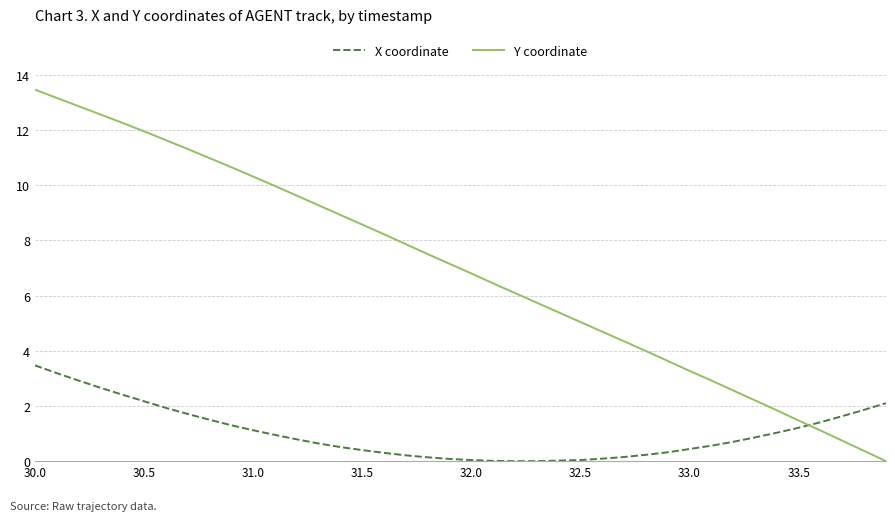

What is the difference between the maximum and minimum values in the Y coordinate series?

13.5